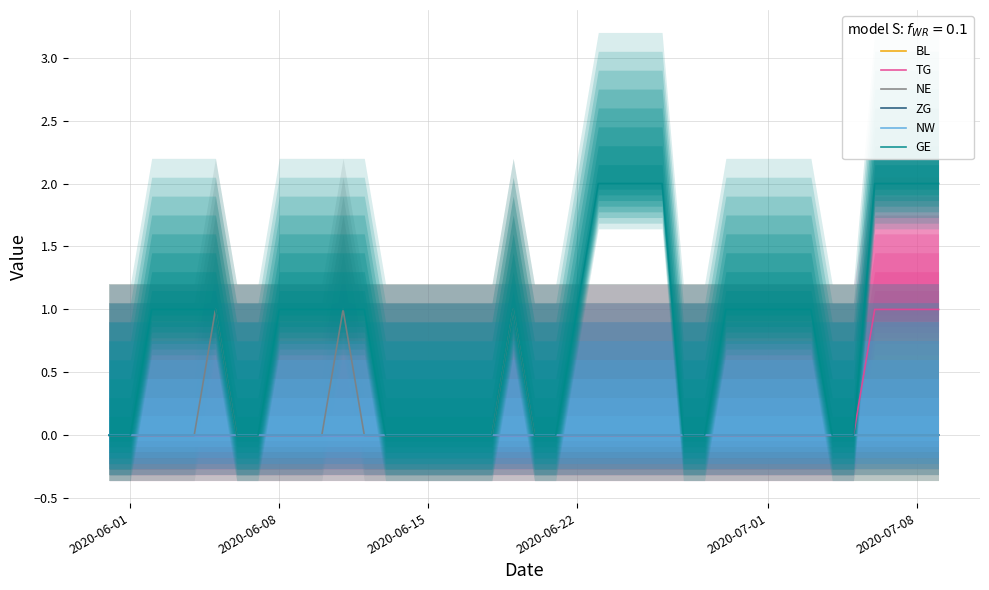

How many categories are shown in the chart?

40